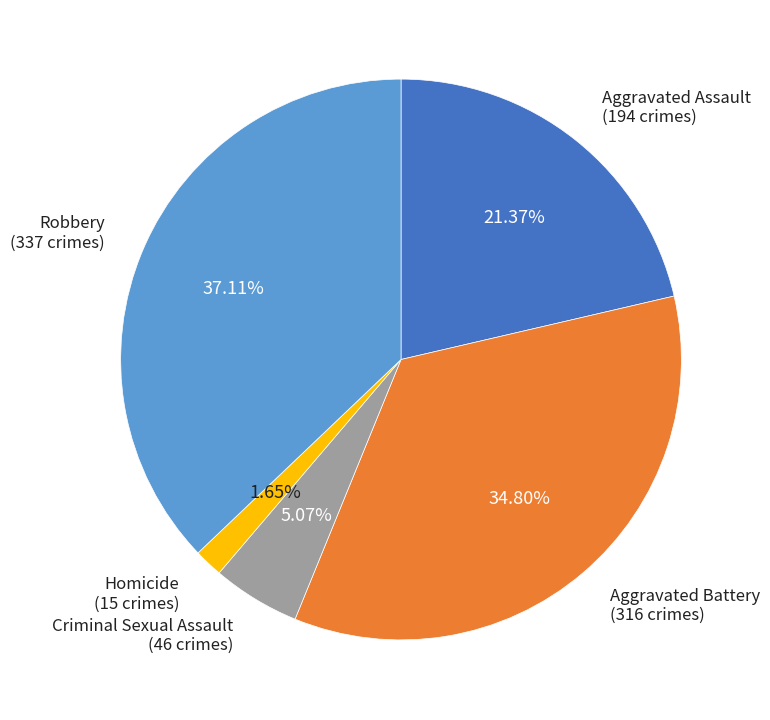

Does any single category account for the majority?

No